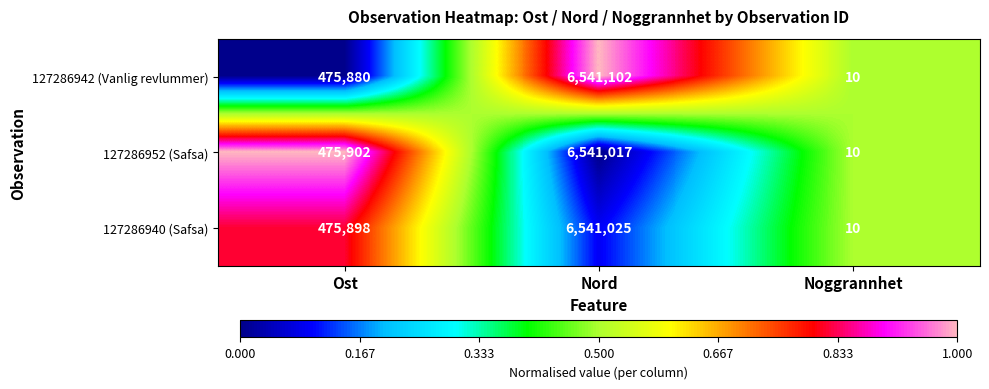

Rank the series by their maximum value, from lowest to highest.

127286952 (Safsa), 127286940 (Safsa), 127286942 (Vanlig revlummer)